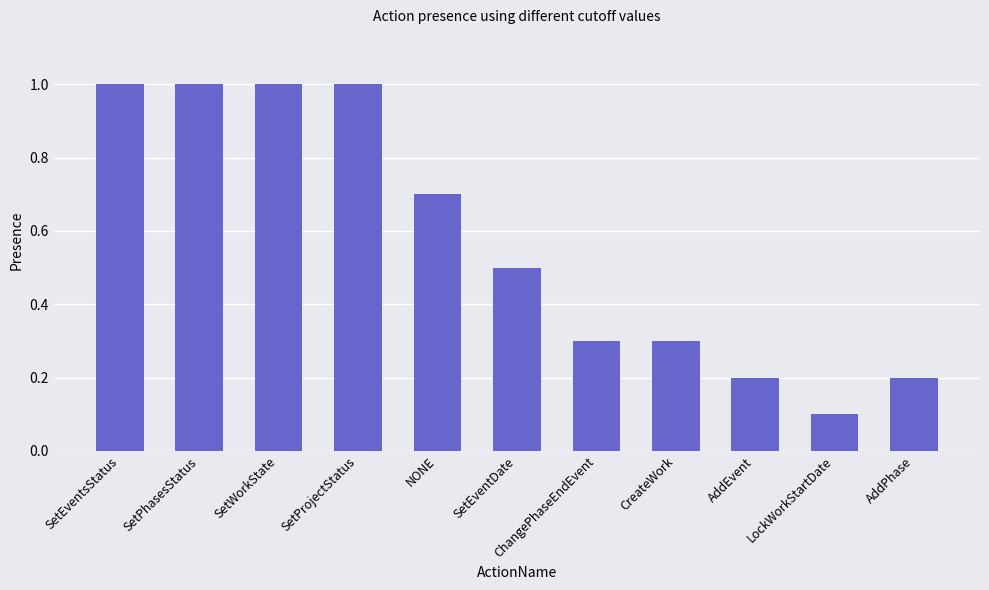

True or false: the data shows 0.2 at AddPhase.

True